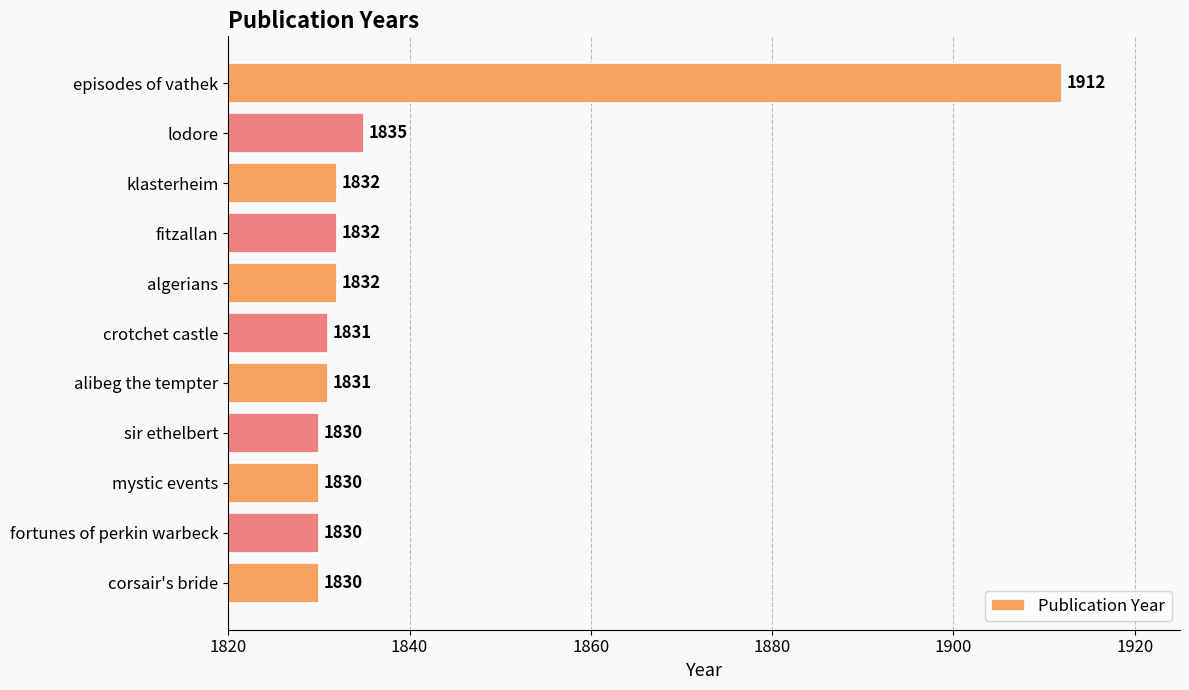

Between corsair's bride and fitzallan, which is larger?

fitzallan